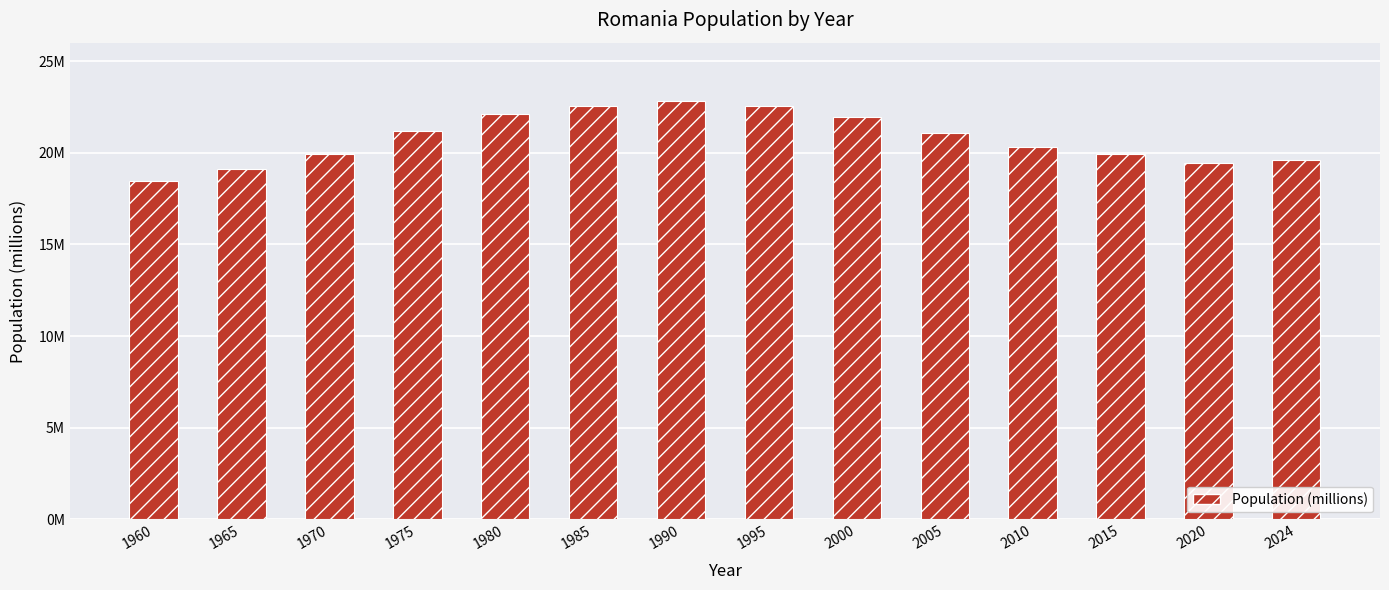

At which label is the value closest to 20?

1970